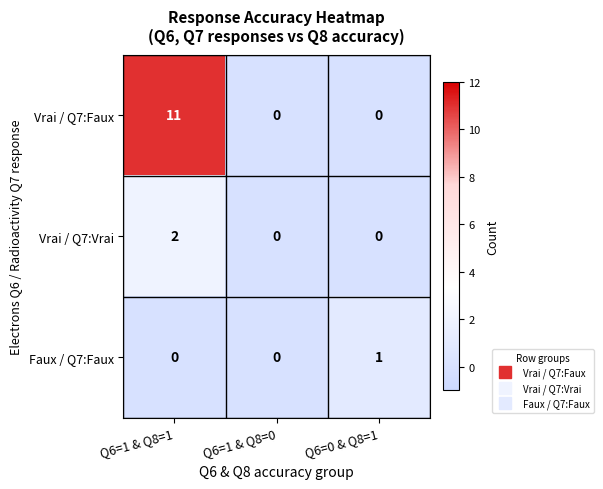

What is the spread (max minus min) of values at Q6=0 & Q8=1?

1